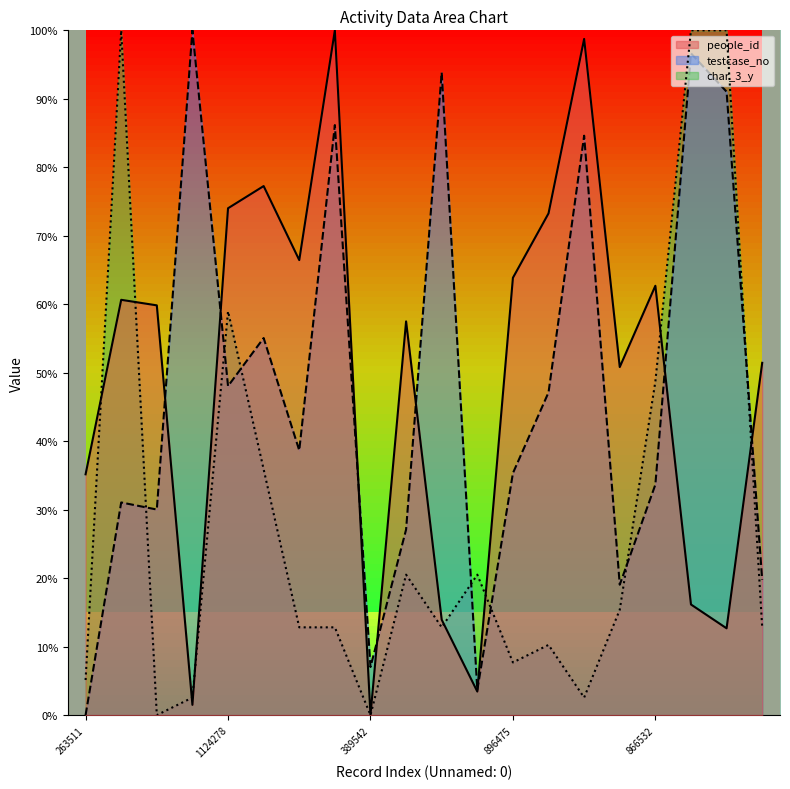

The people_id series shows 74.0 at 1124278. True or false?

True